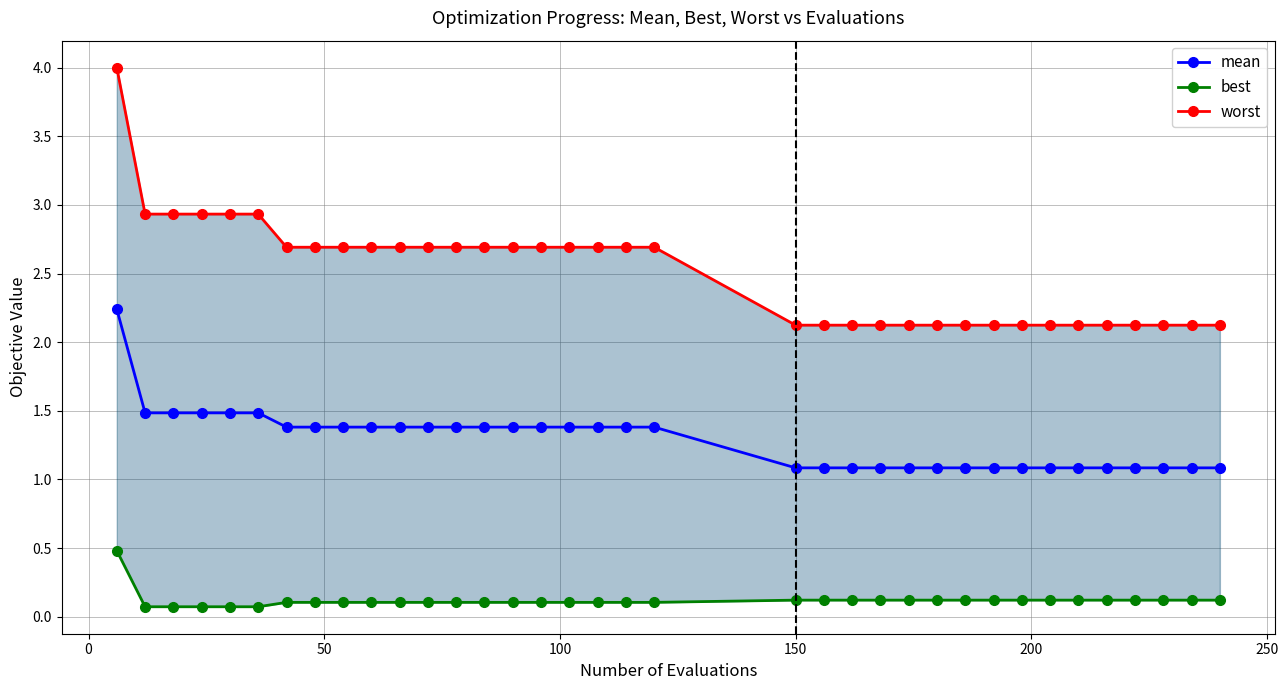

True or false: worst and best intersect in this chart.

False